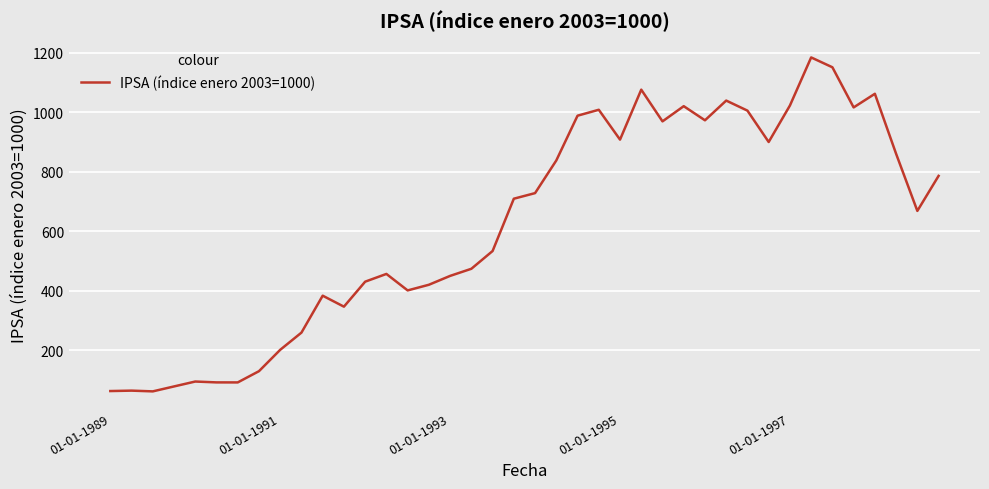

Is this an area chart (filled region under the line)?

No